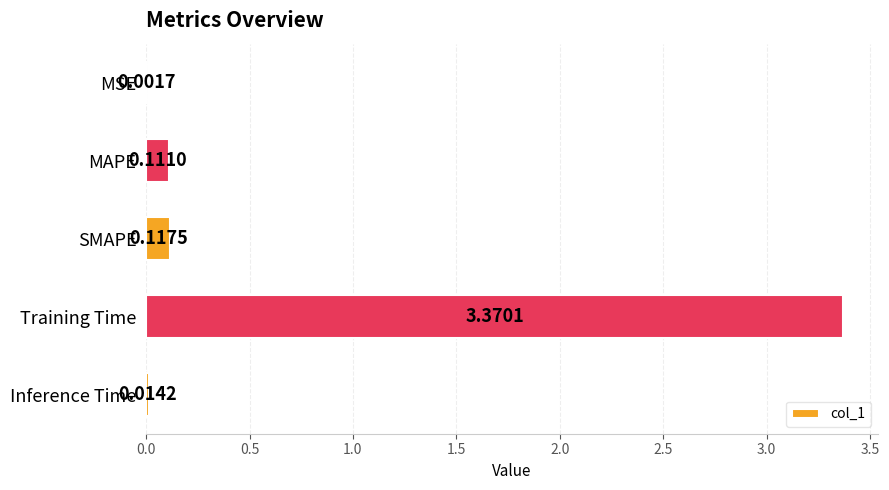

At which label is the value closest to 1?

SMAPE